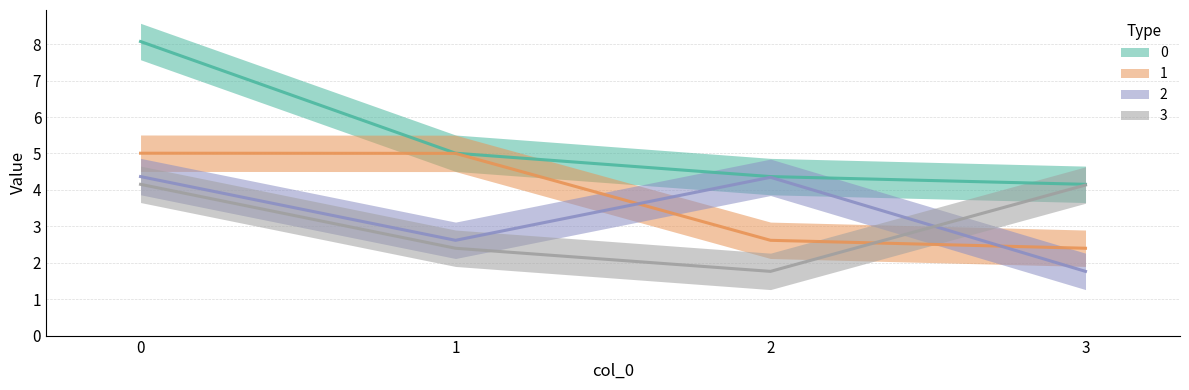

What is the value of the 1 point at the 3rd from the left?

2.6